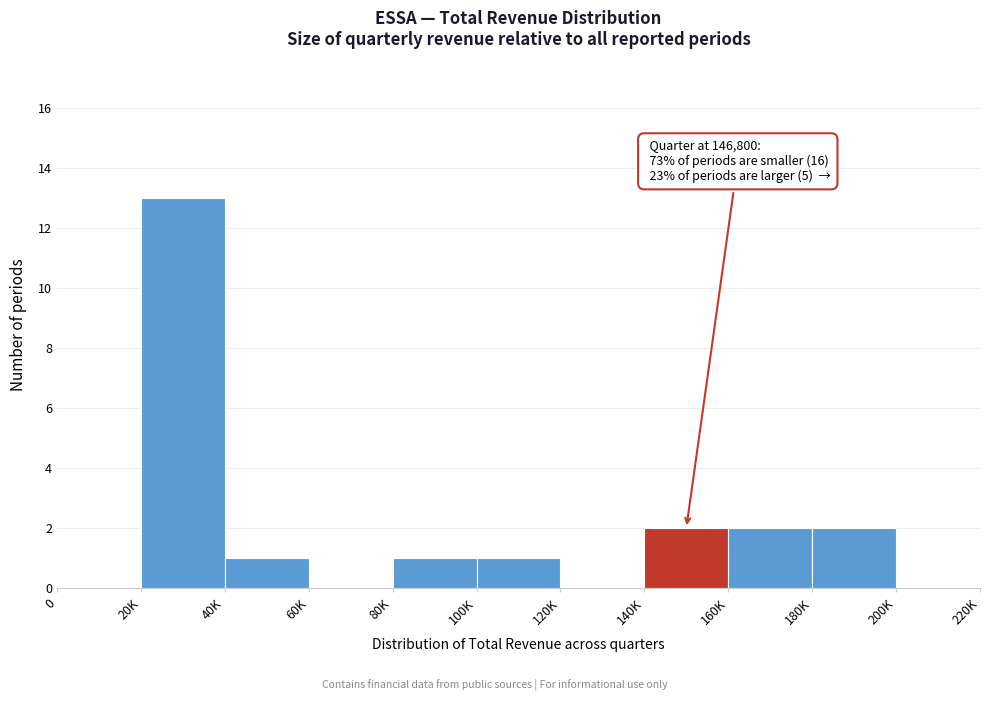

Reading right to left, transcribe all the data shown in this chart.

200K=0	180K=2	160K=2	140K=2	120K=0	100K=1	80K=1	60K=0	40K=1	20K=13	0=0